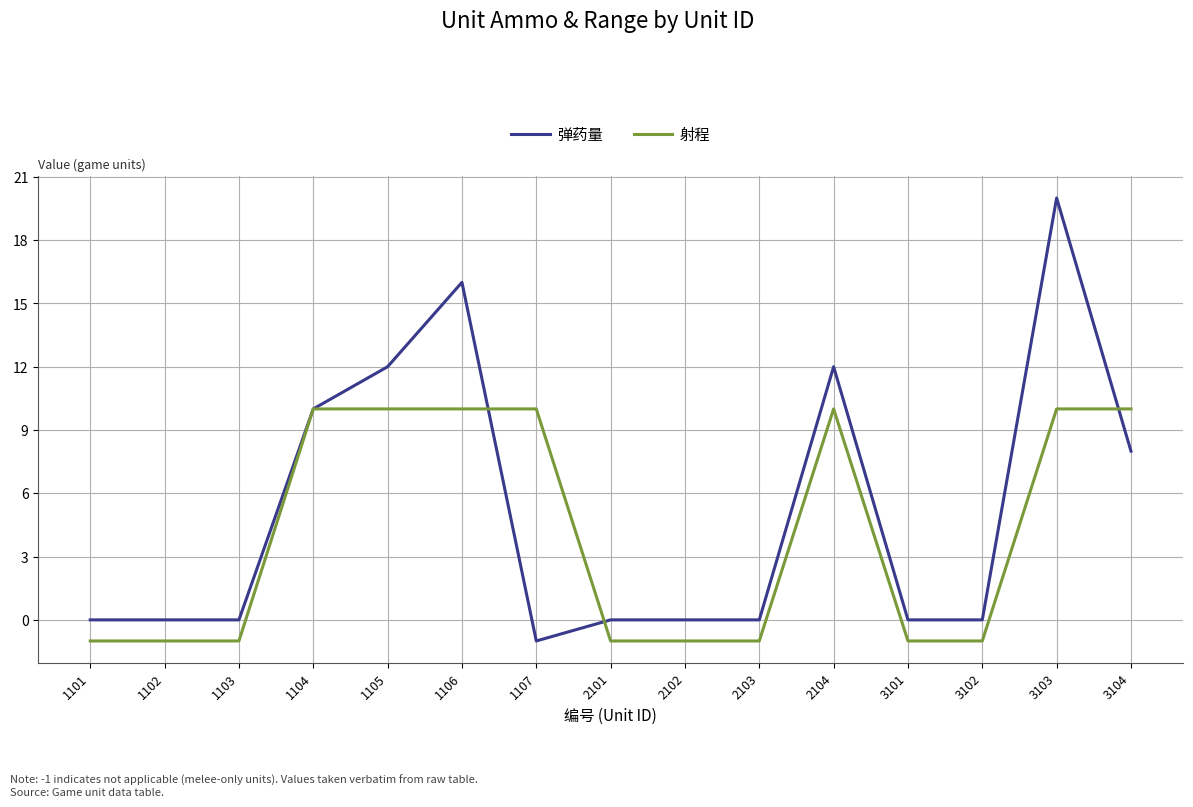

What is the greatest value displayed?

20